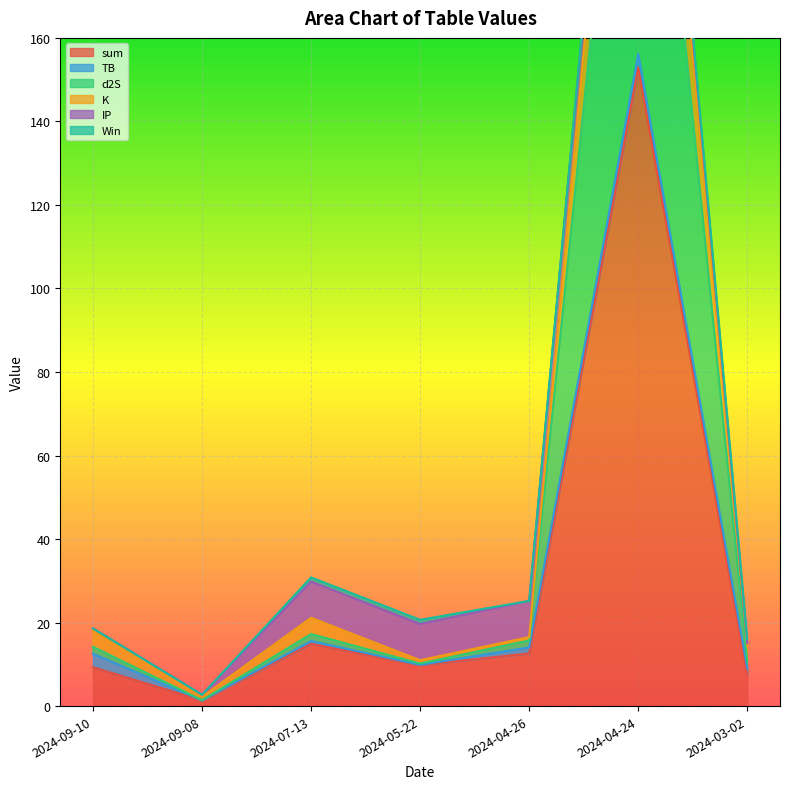

True or false: sum has a value of 9.8 at 2024-05-22.

True